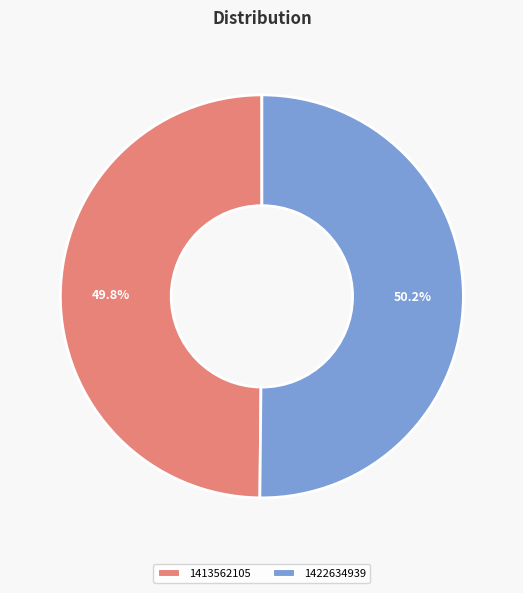

Approximately how many times larger is the value at 1422634939 compared to 1413562105?

1.0